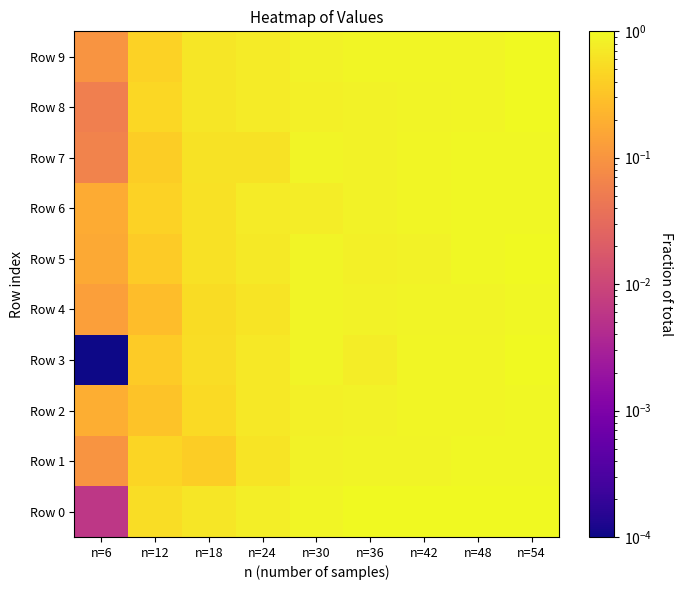

Rank the series at n=48 from lowest to highest value.

Row 4, Row 3, Row 9, Row 8, Row 2, Row 5, Row 6, Row 7, Row 1, Row 0